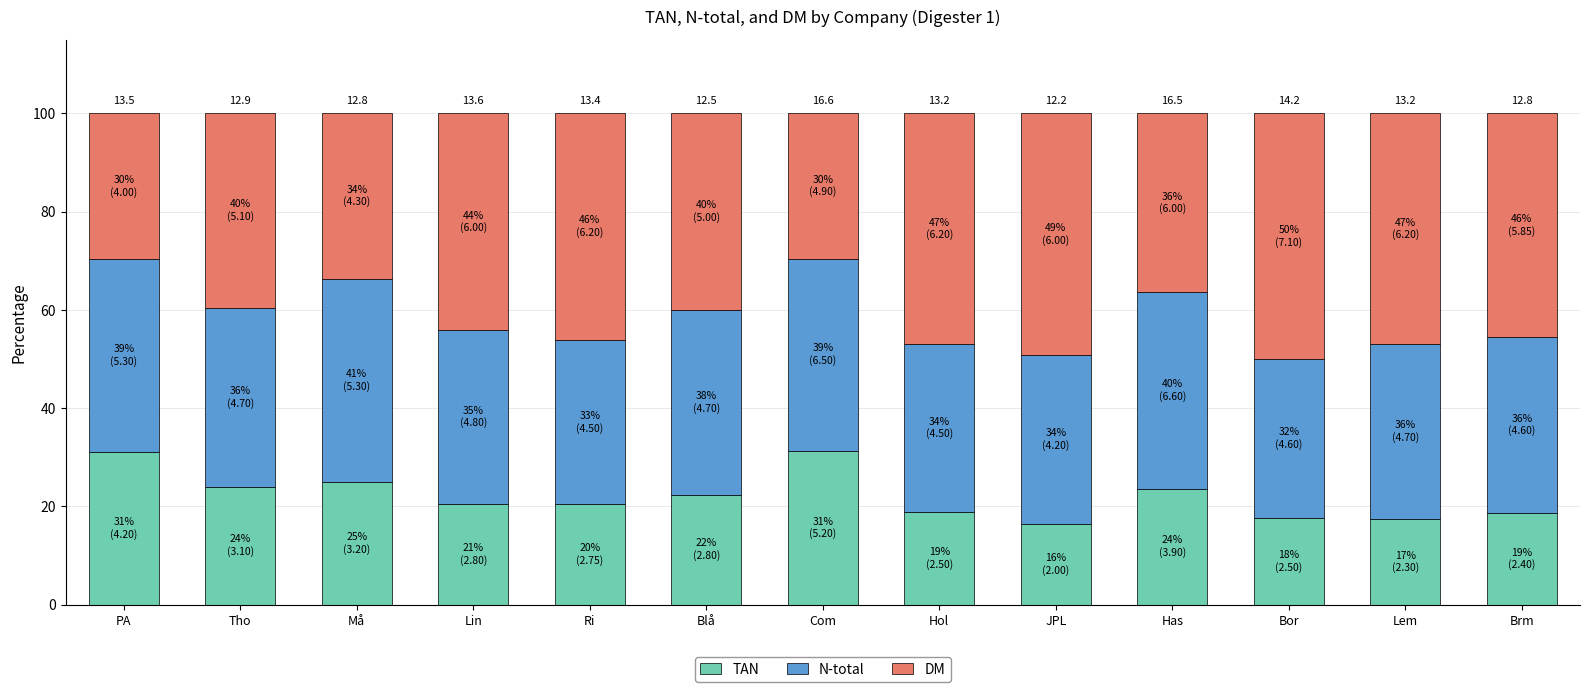

What is the minimum value for TAN?

16.4